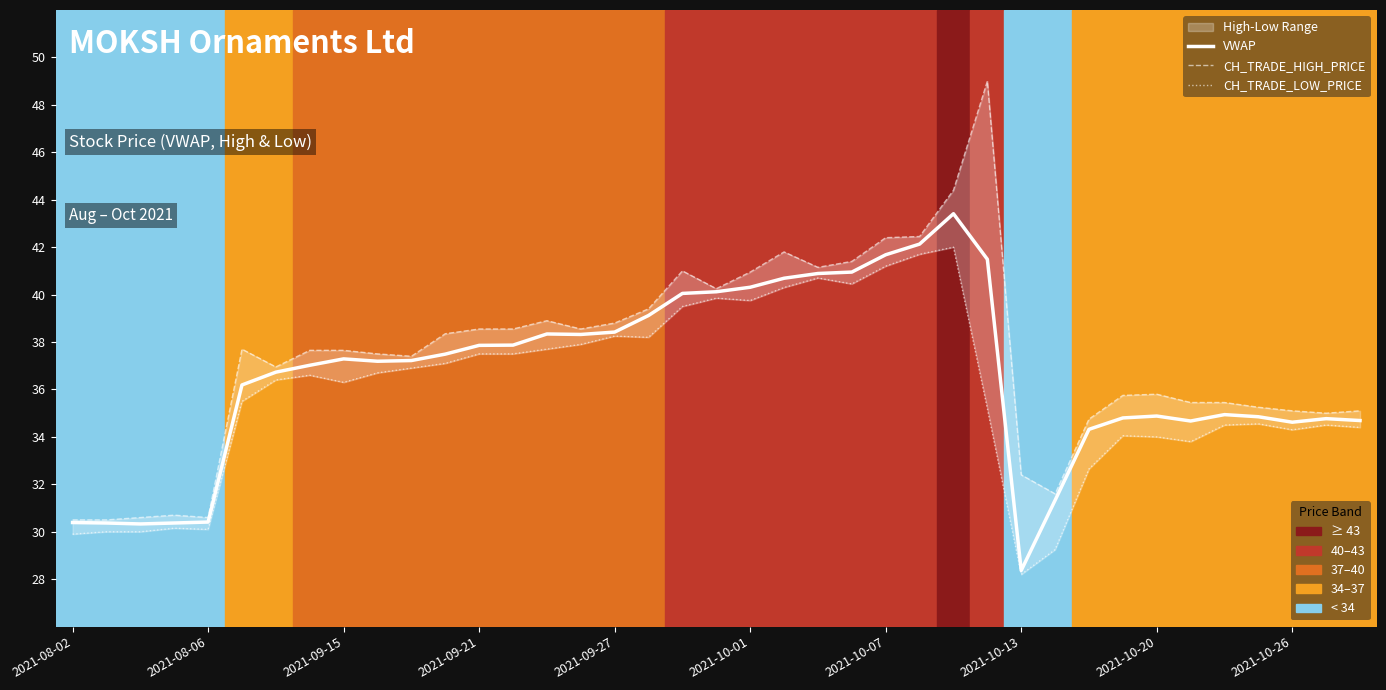

The VWAP series shows 43.4 at 26. True or false?

True